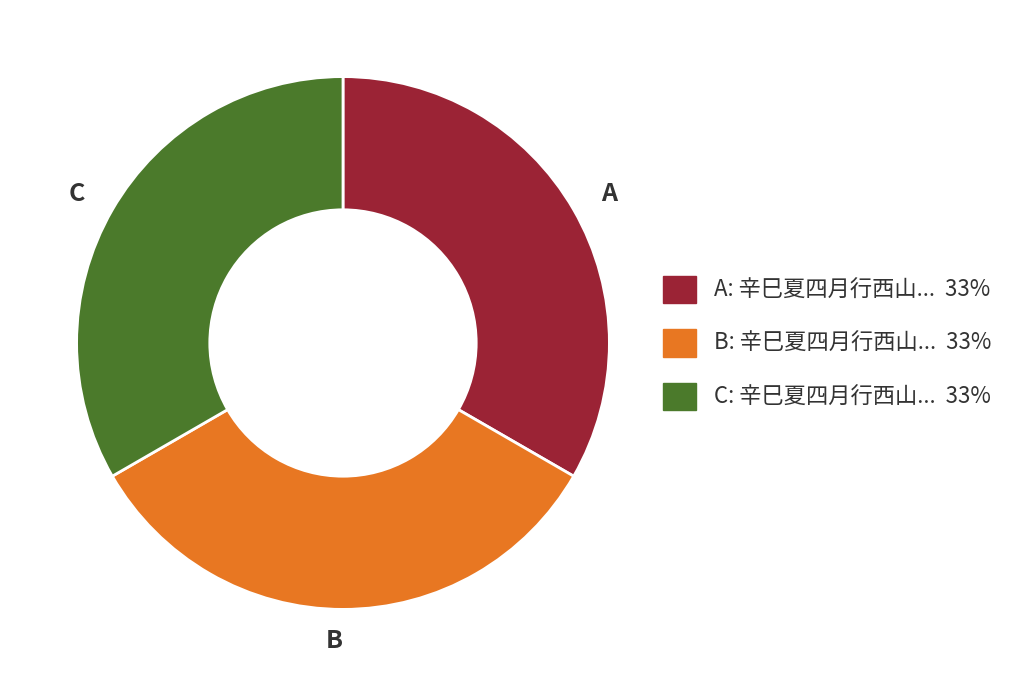

Is the sum of C and B greater than half?

Yes